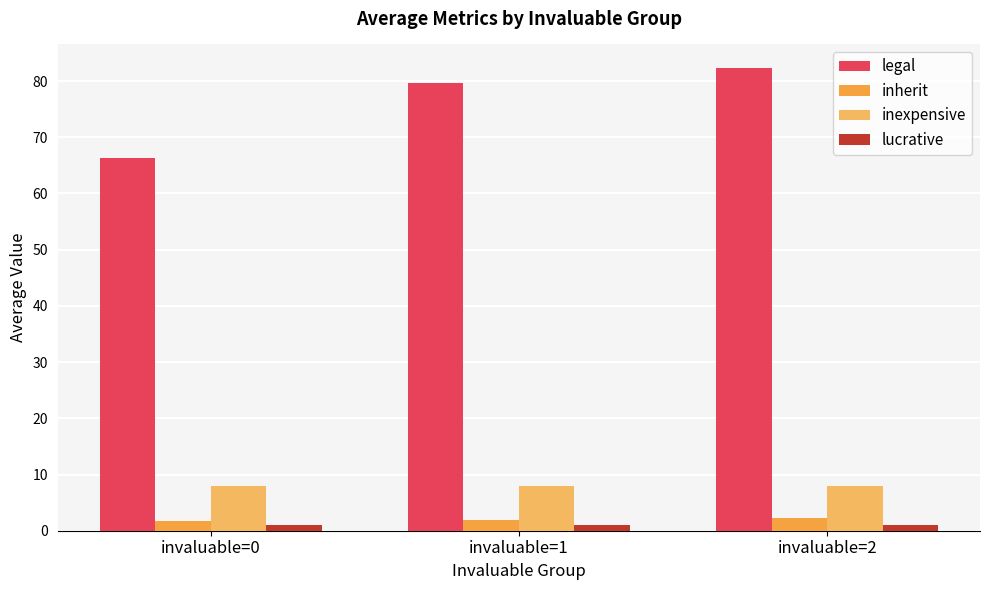

Count the lucrative values in the range 0 to 1.

3